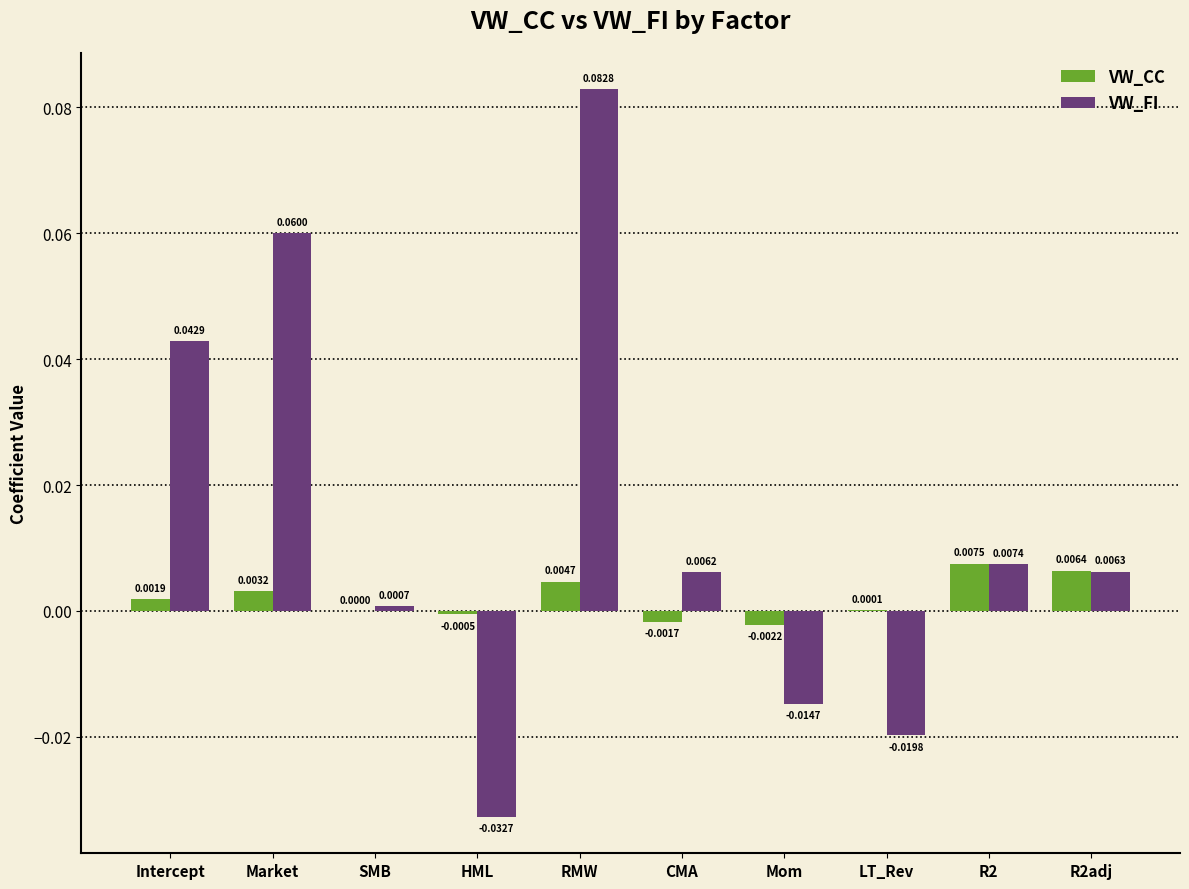

Which label corresponds to the largest value in the chart?

RMW